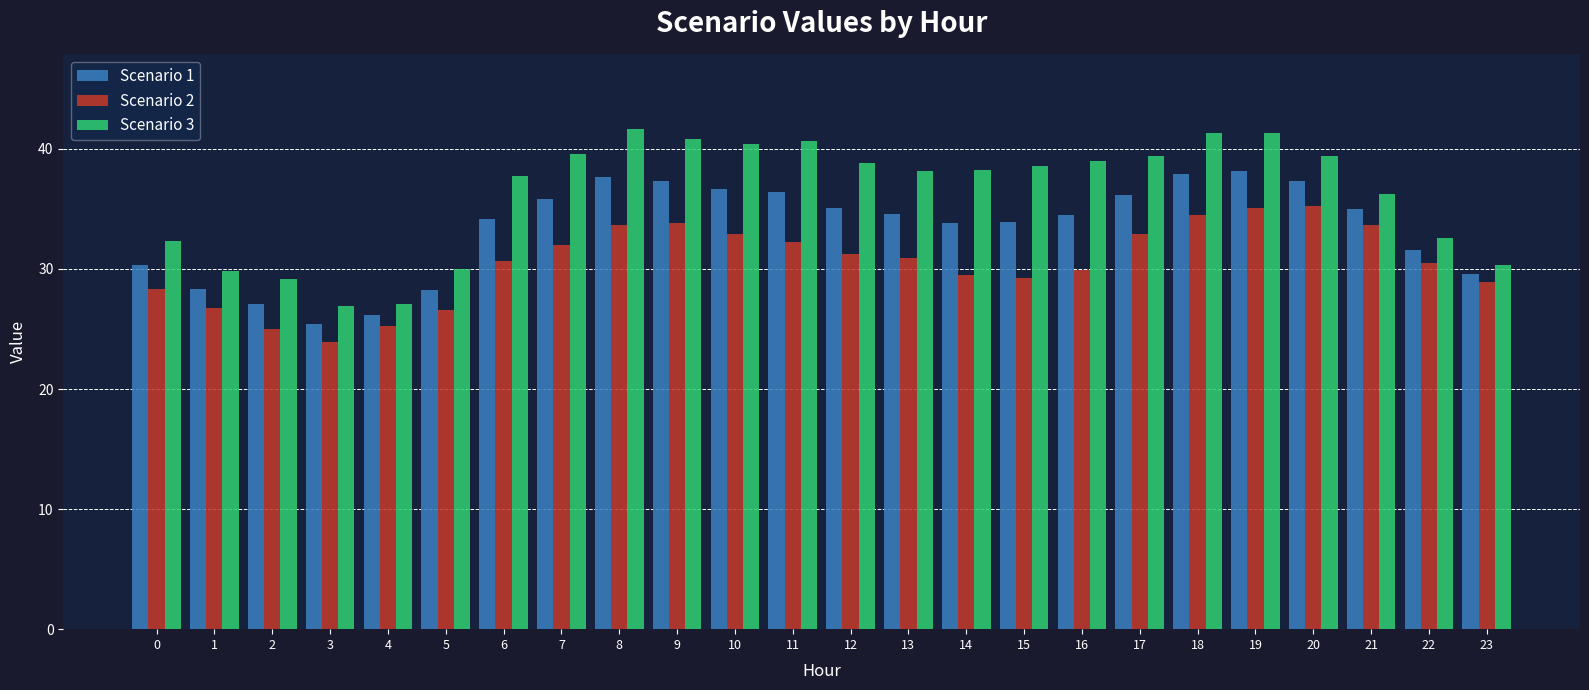

What is the sum of the Scenario 1 values at 12 and 23?

64.7